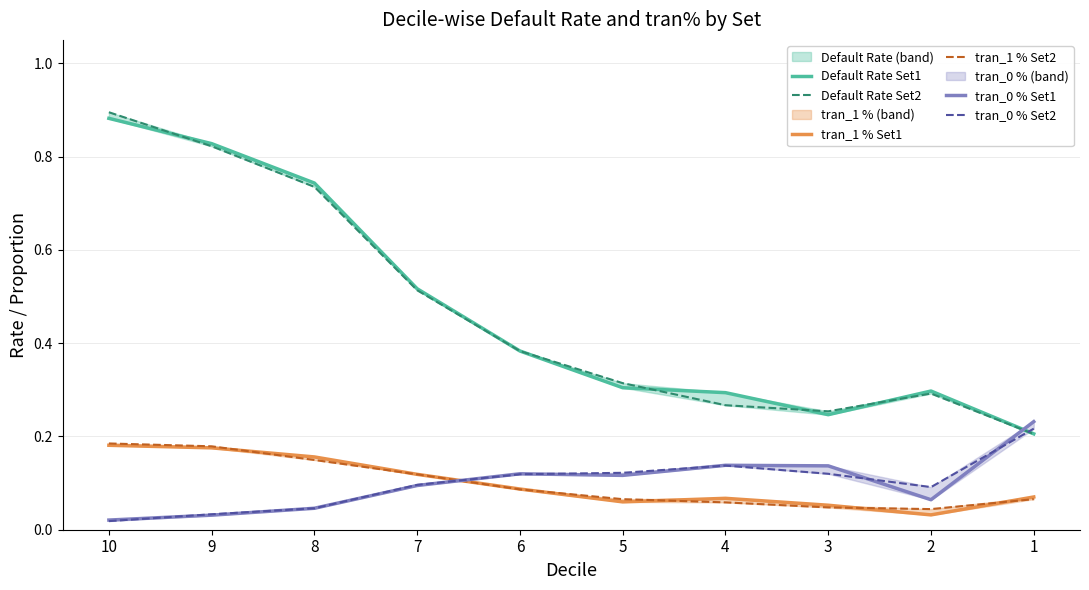

How many interior local peaks does the tran_1 % Set1 series have?

1